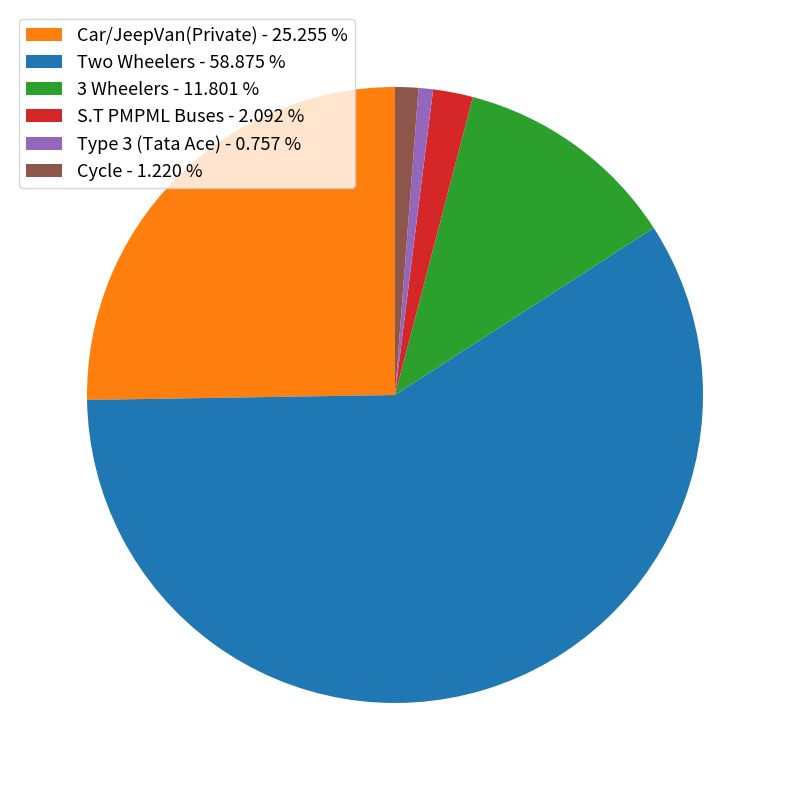

How many slices are in this pie chart?

6